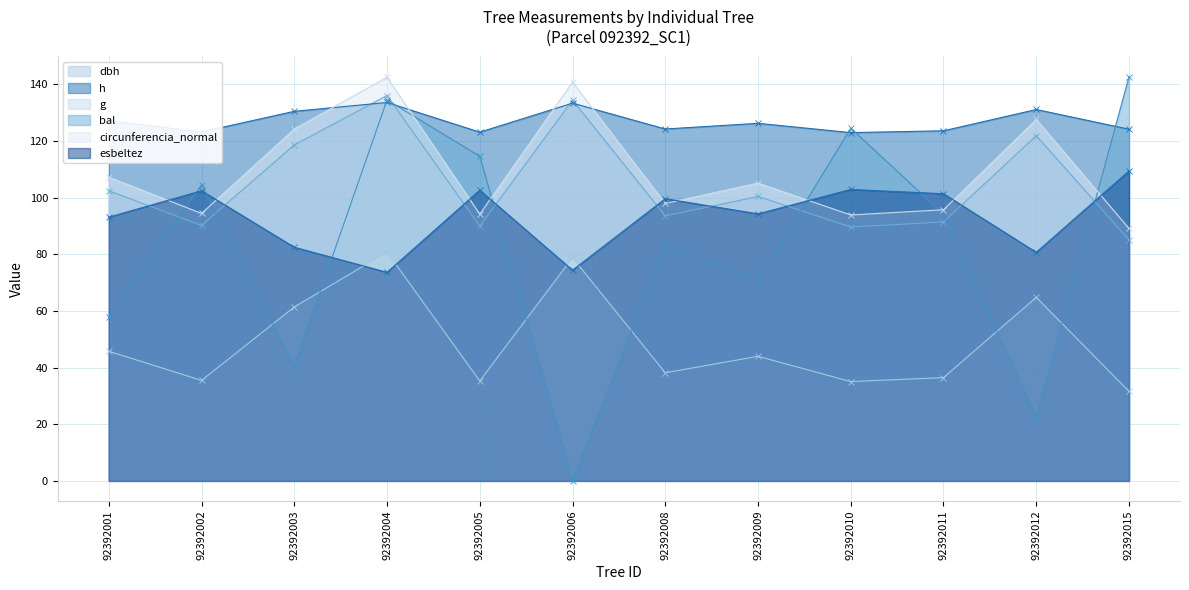

List the labels in order of h value, largest first.

92392004, 92392006, 92392012, 92392003, 92392001, 92392009, 92392008, 92392015, 92392011, 92392002, 92392005, 92392010